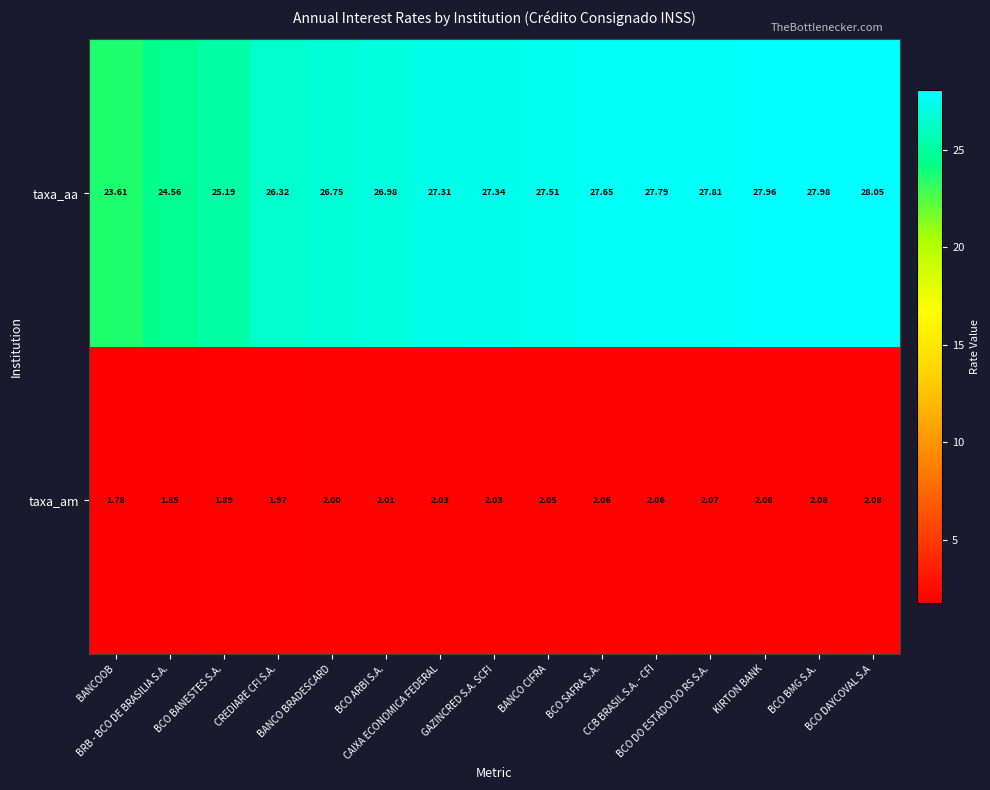

What is the maximum value shown in the chart?

28.1